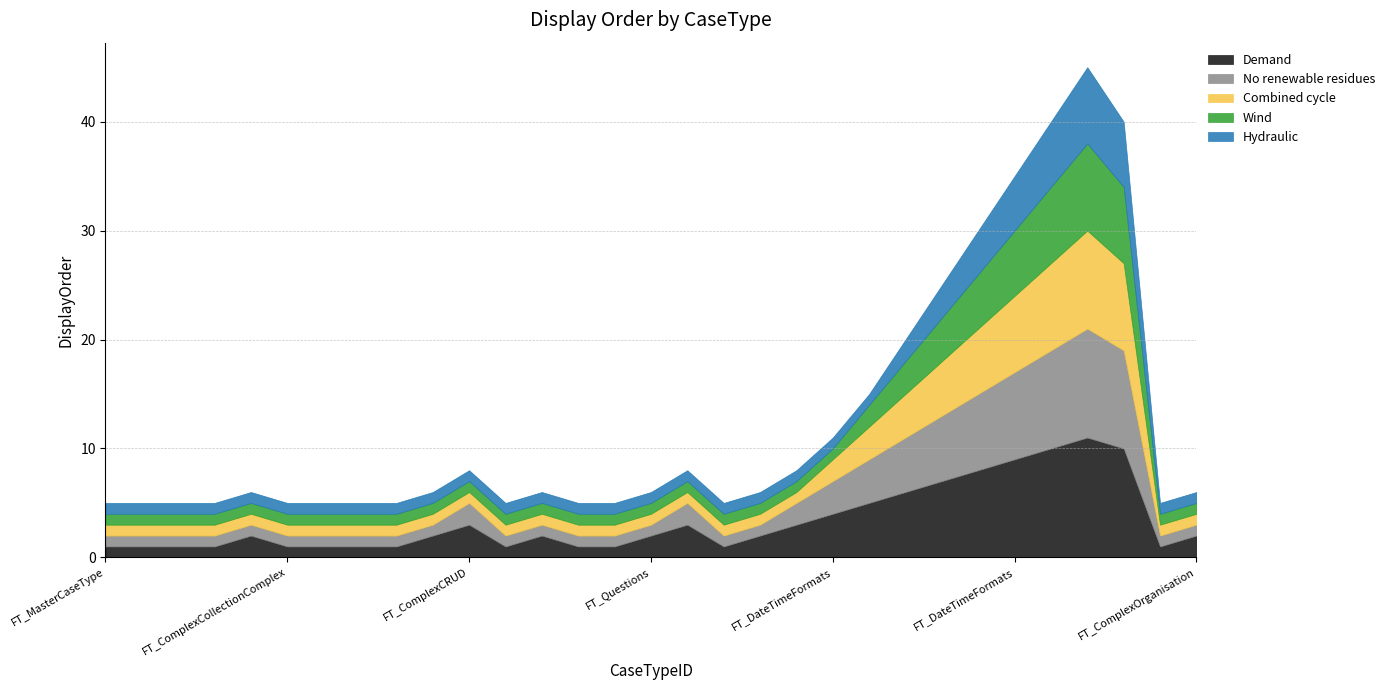

Between FT_MultiplePages and FT_CaseViewCallbackMessages, which series saw the biggest shift?

Demand